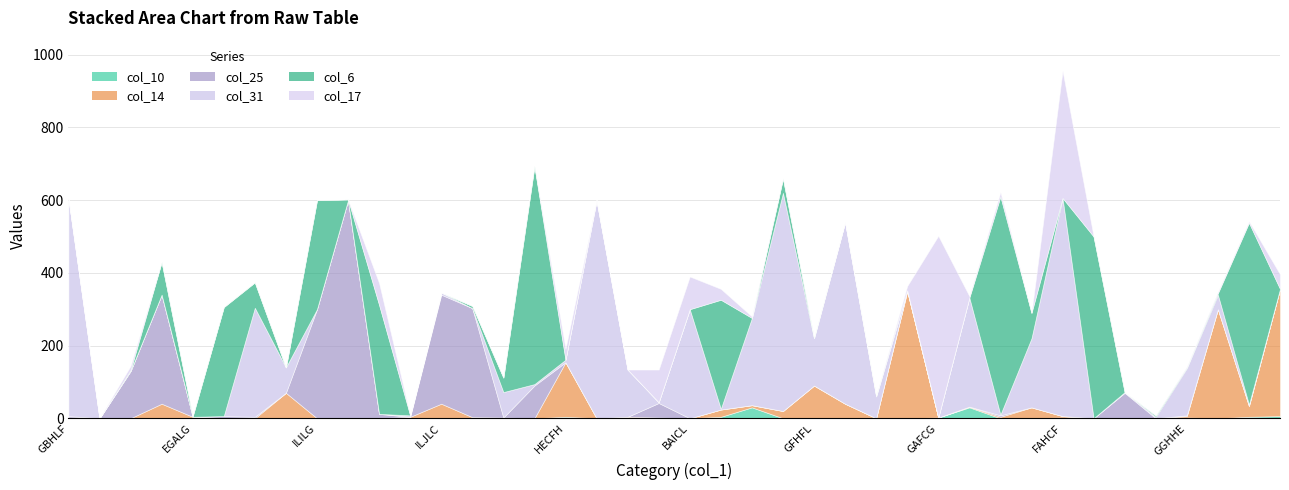

Between which two adjacent categories do col_25 and col_14 first intersect?

ILGLG and EGALG